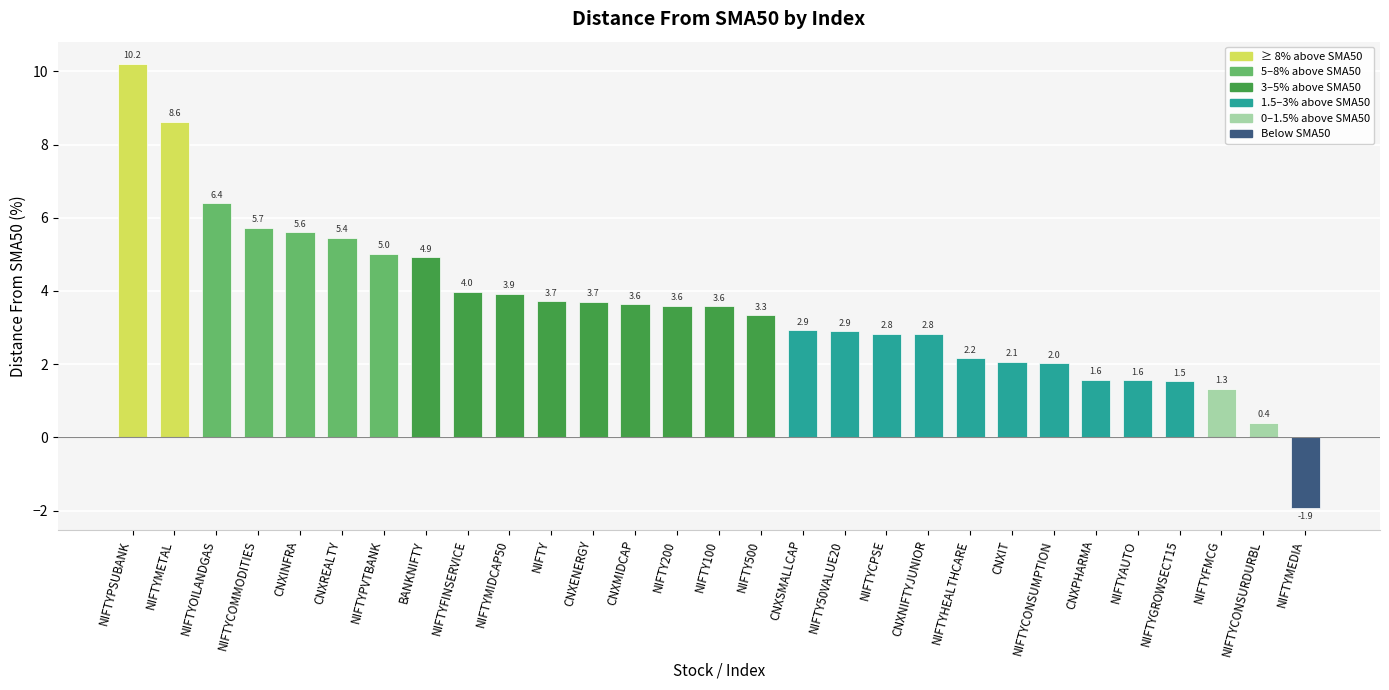

What is the difference between the maximum and minimum values?

12.1